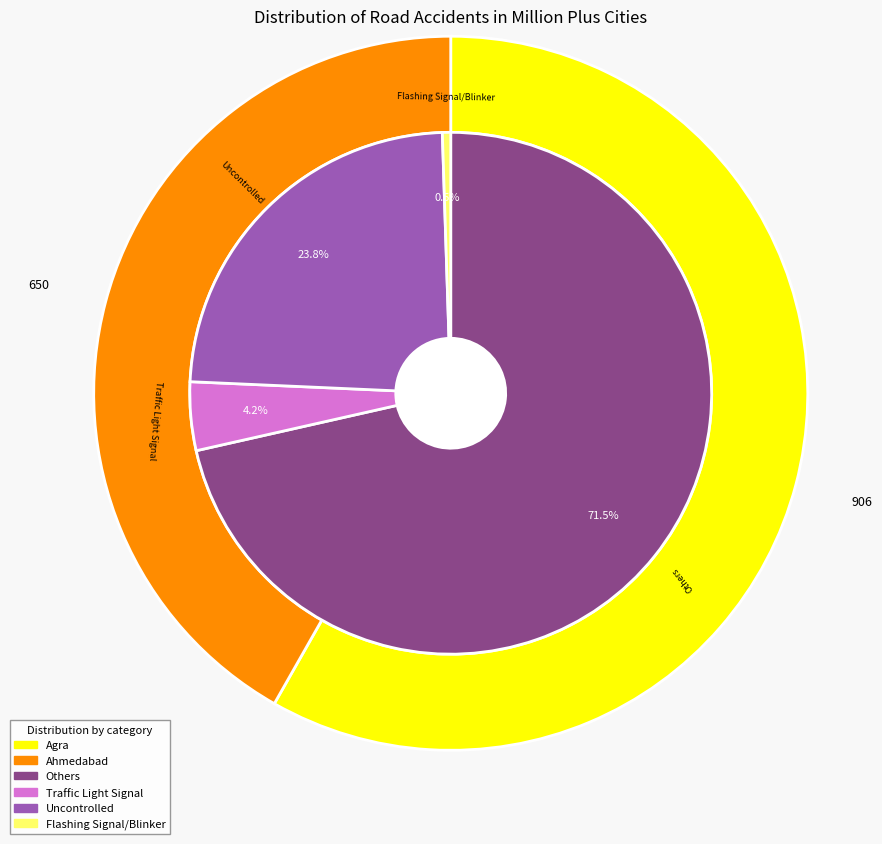

To the nearest percent, what portion does Ahmedabad-Others represent?

41%